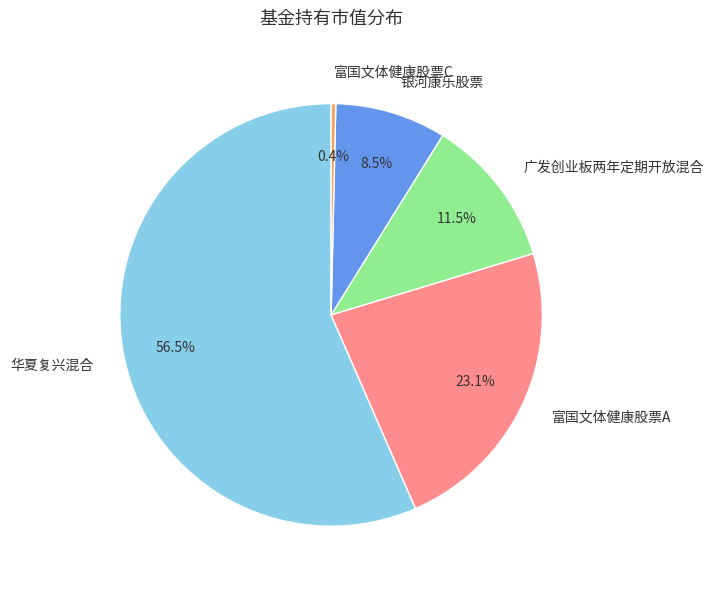

To the nearest percent, what is the average slice percentage?

20%